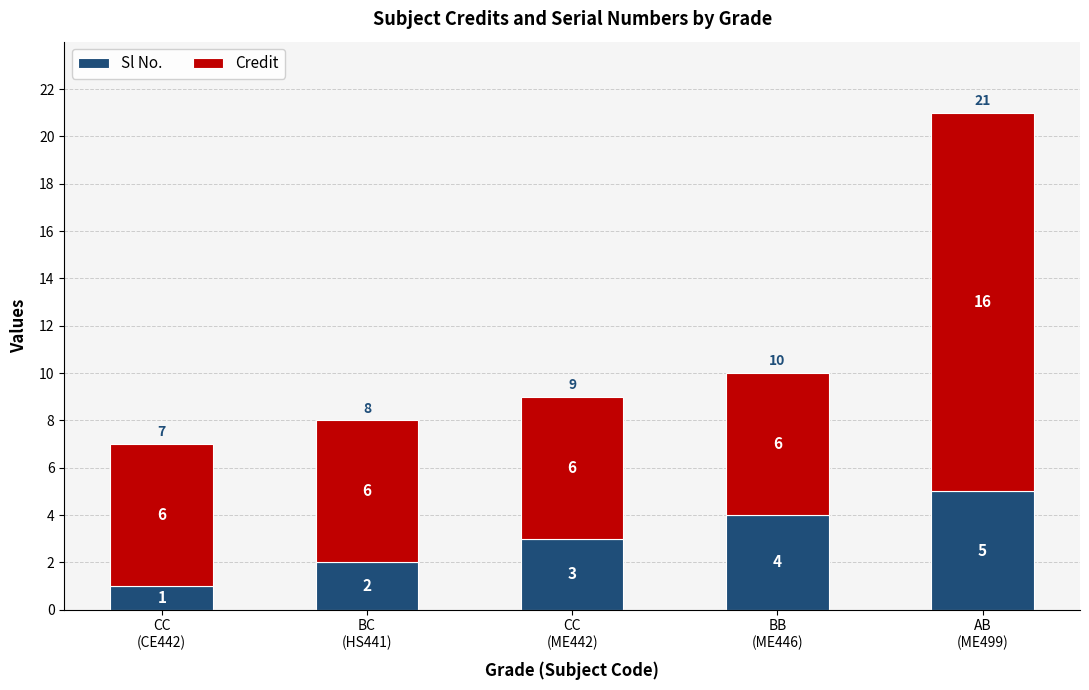

How many Sl No. values are between 2 and 4?

3